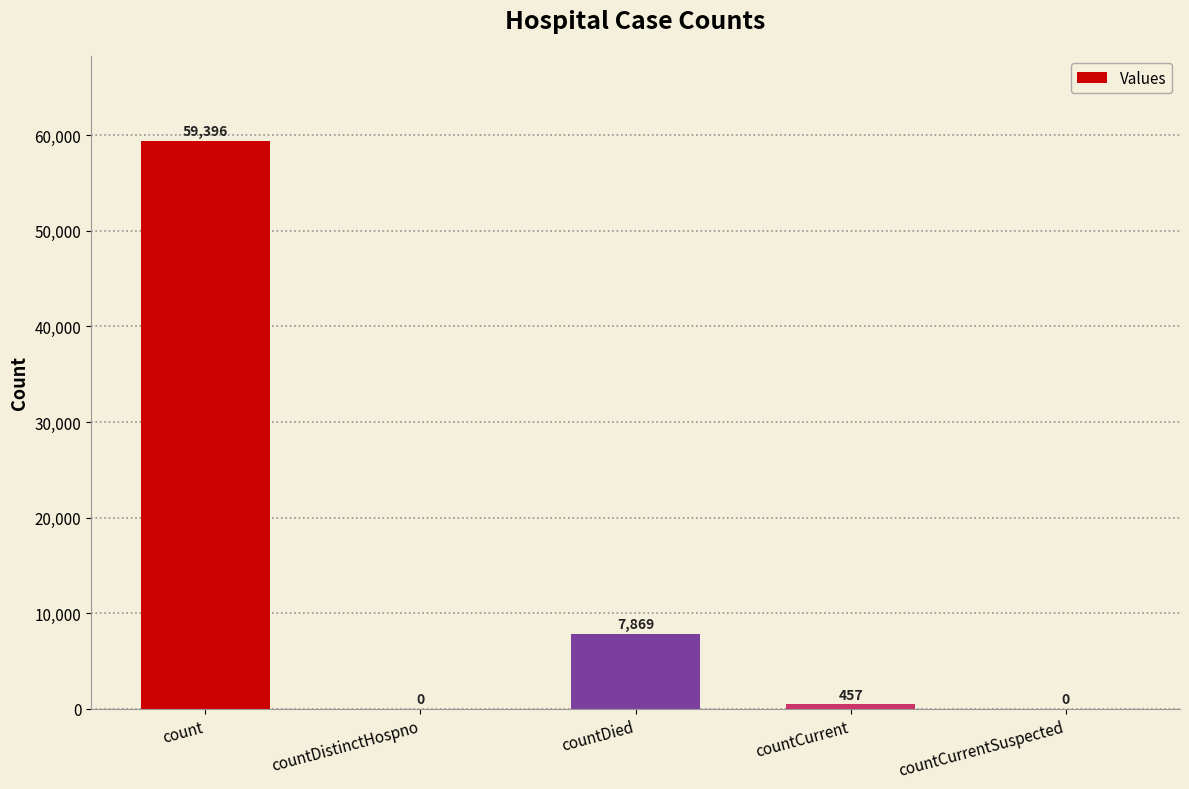

What is the sum of the values at count and countCurrentSuspected?

59396